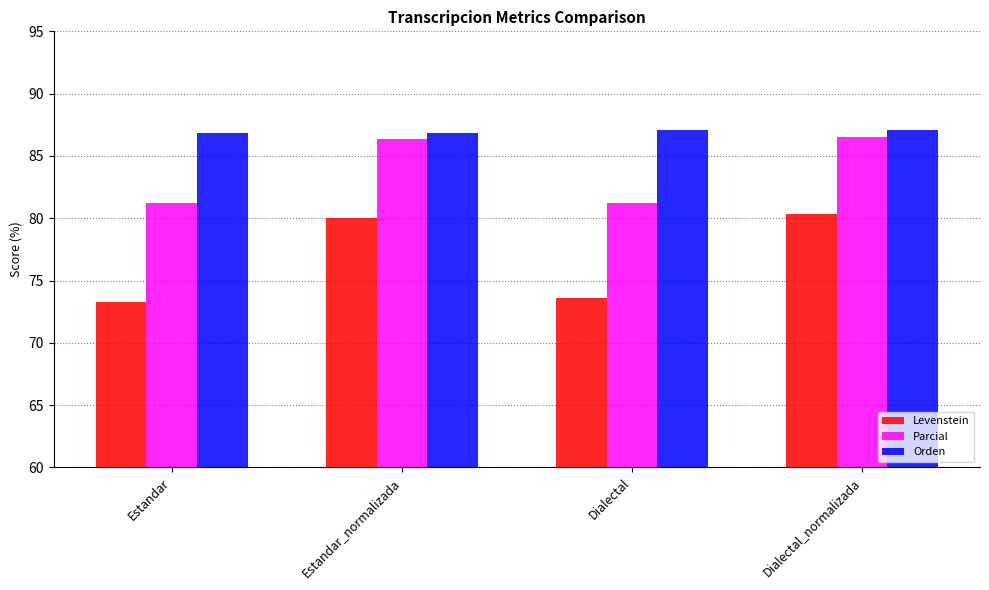

What is the lowest value of the Levenstein series?

73.3